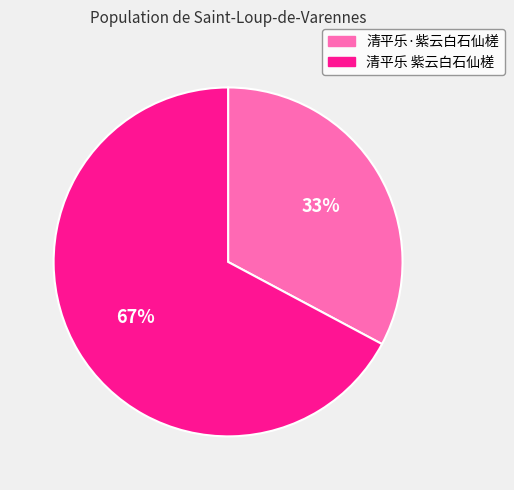

Which has a higher value, 清平乐·紫云白石仙槎 or 清平乐 紫云白石仙槎?

清平乐 紫云白石仙槎